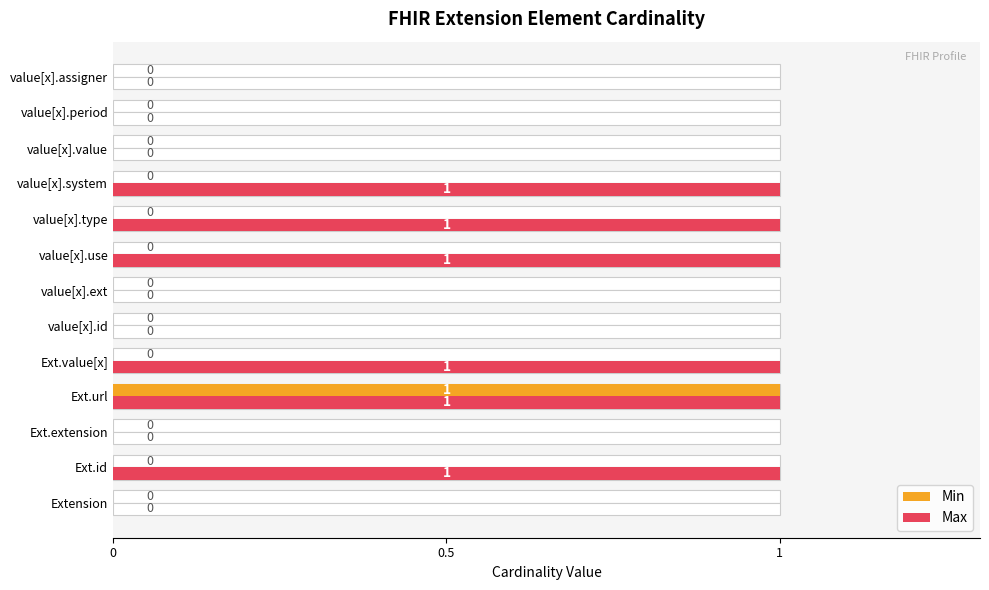

What is the approximate value of Min at Ext.url?

1